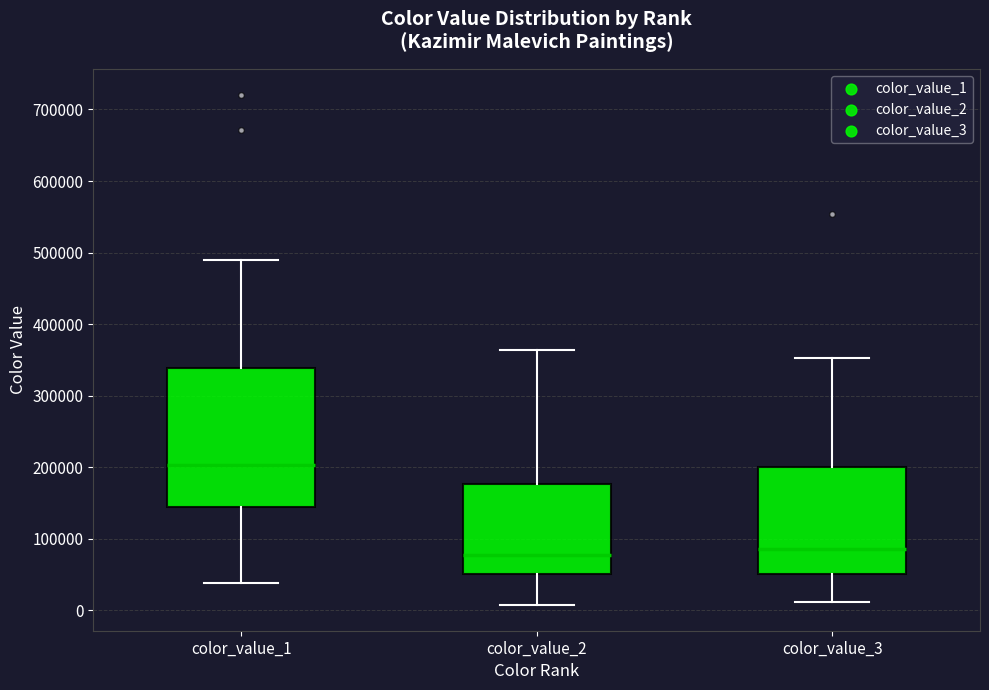

Reading left to right, transcribe this box plot: for each box, give where its median line is, the range the box spans, and where its two whiskers end, as read against the y-axis. The values are not printed on the chart, so give them approximately, as read against the axis.

color_value_1: median 200000, box 150000 to 340000, whiskers 40000 to 490000
color_value_2: median 80000, box 50000 to 180000, whiskers 10000 to 360000
color_value_3: median 90000, box 50000 to 200000, whiskers 10000 to 350000